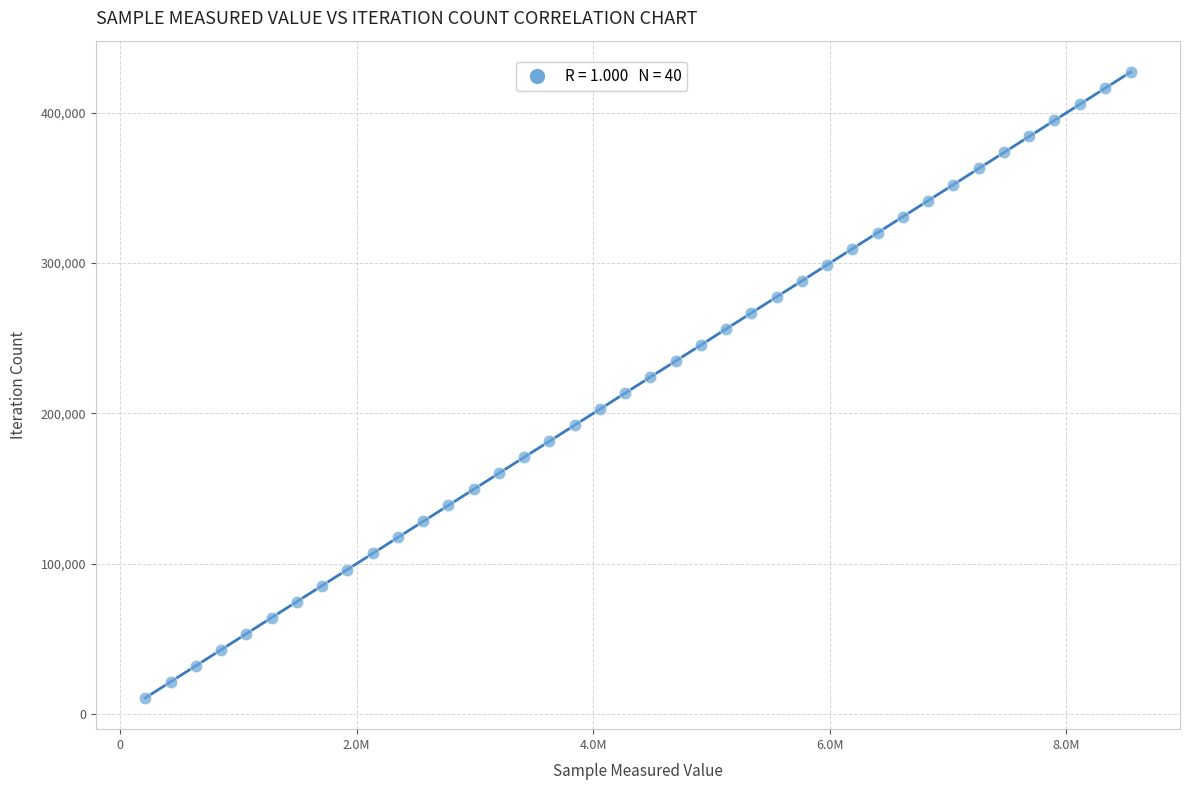

What is the range of Y values (max minus min)?

416364